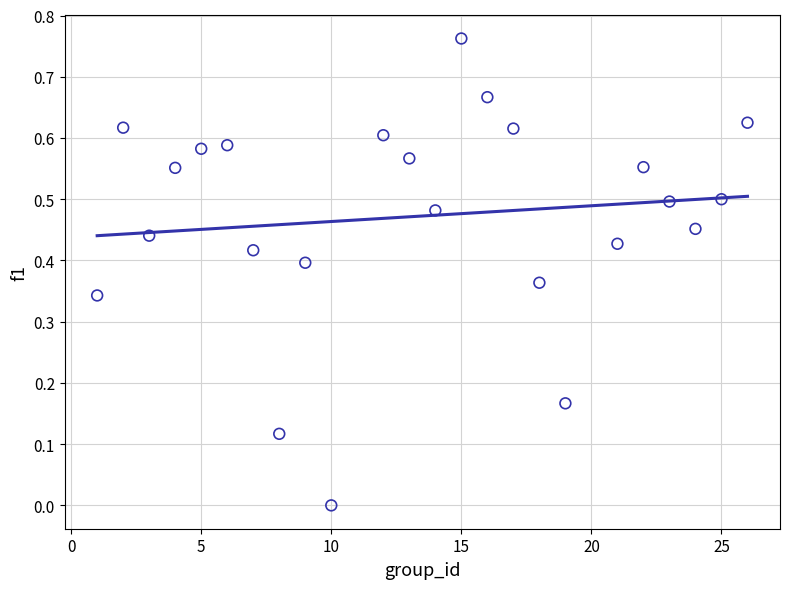

What is the range of X values (max minus min)?

25.0